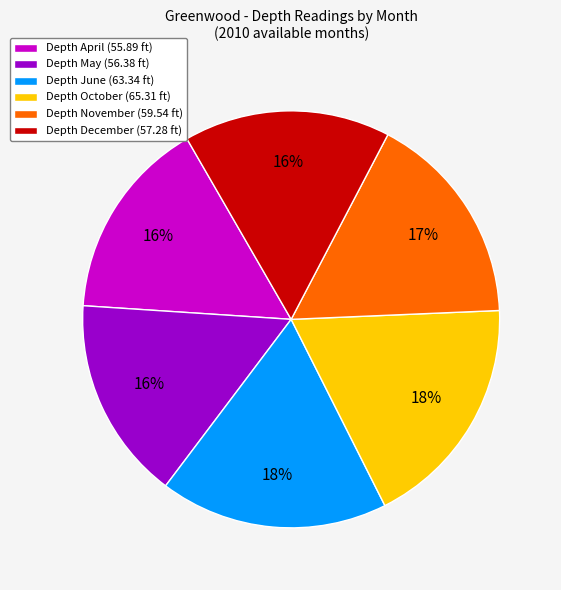

To the nearest percent, what portion does Depth June (63.34 ft) represent?

18%